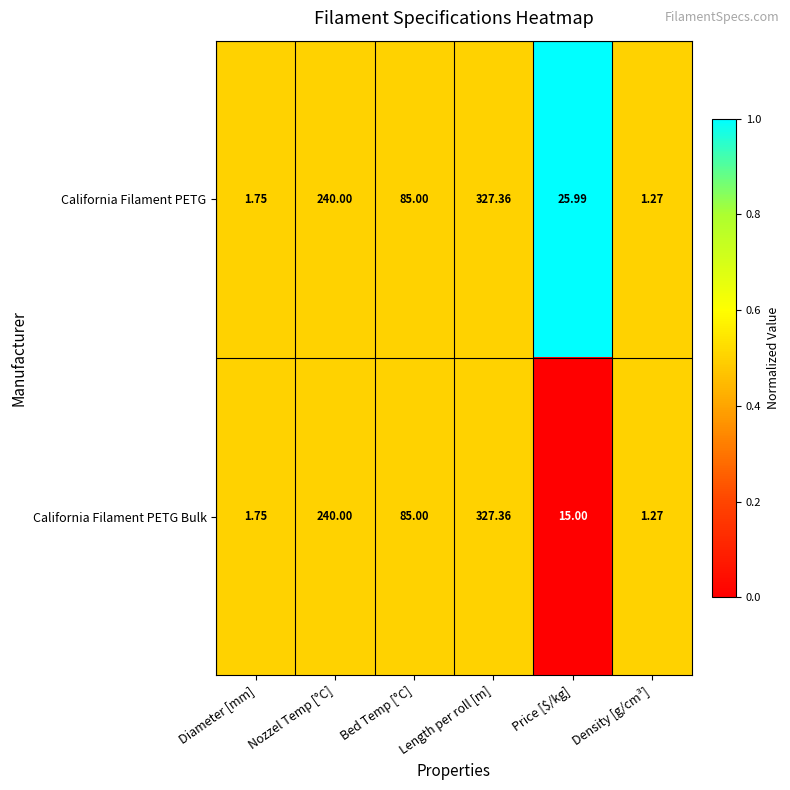

Which series has the largest total across all categories?

California Filament PETG